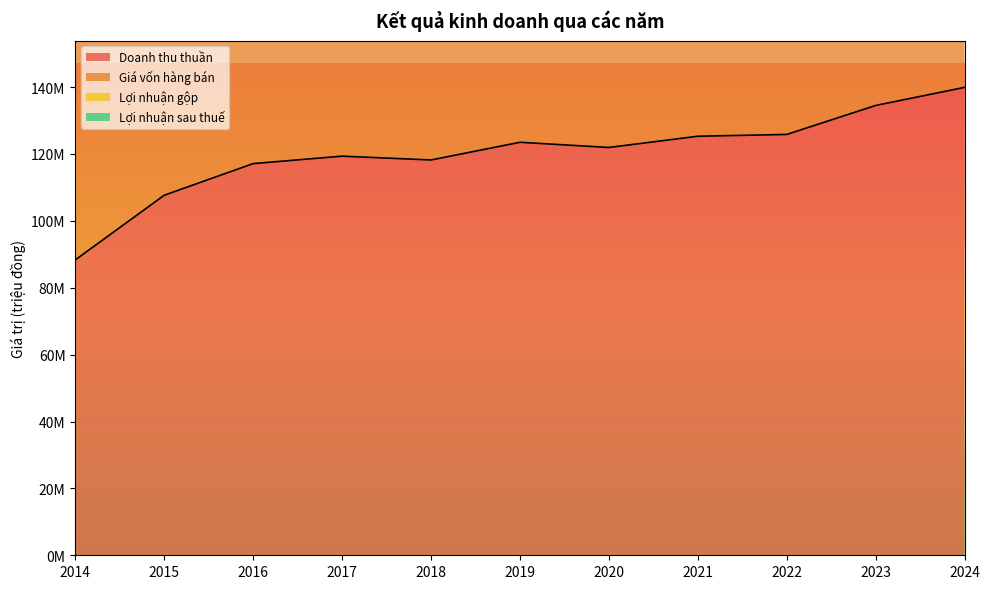

The Giá vốn hàng bán series shows 137417068 at 2023. True or false?

False